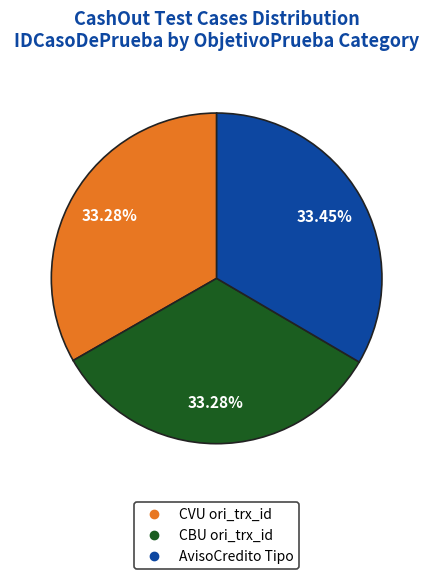

Is there a majority slice in this chart?

No